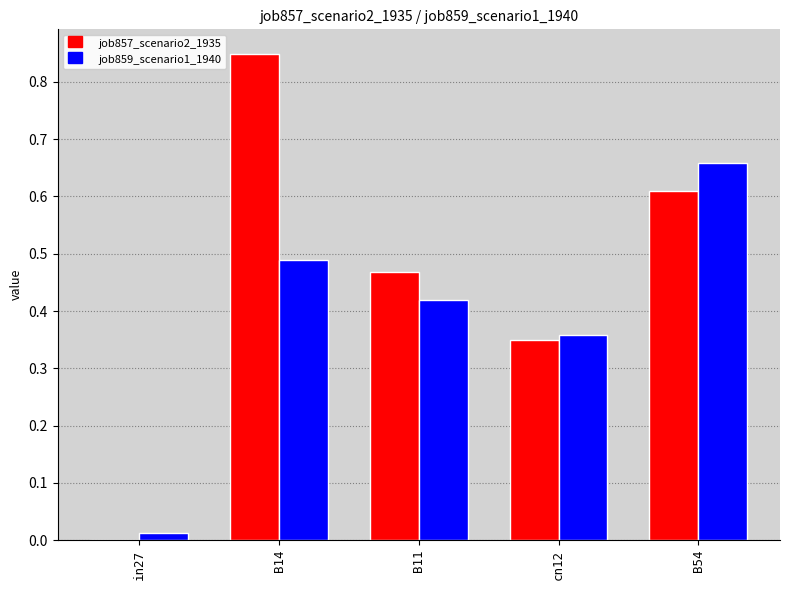

True or false: job859_scenario1_1940 has a value of 0.1 at B14.

False